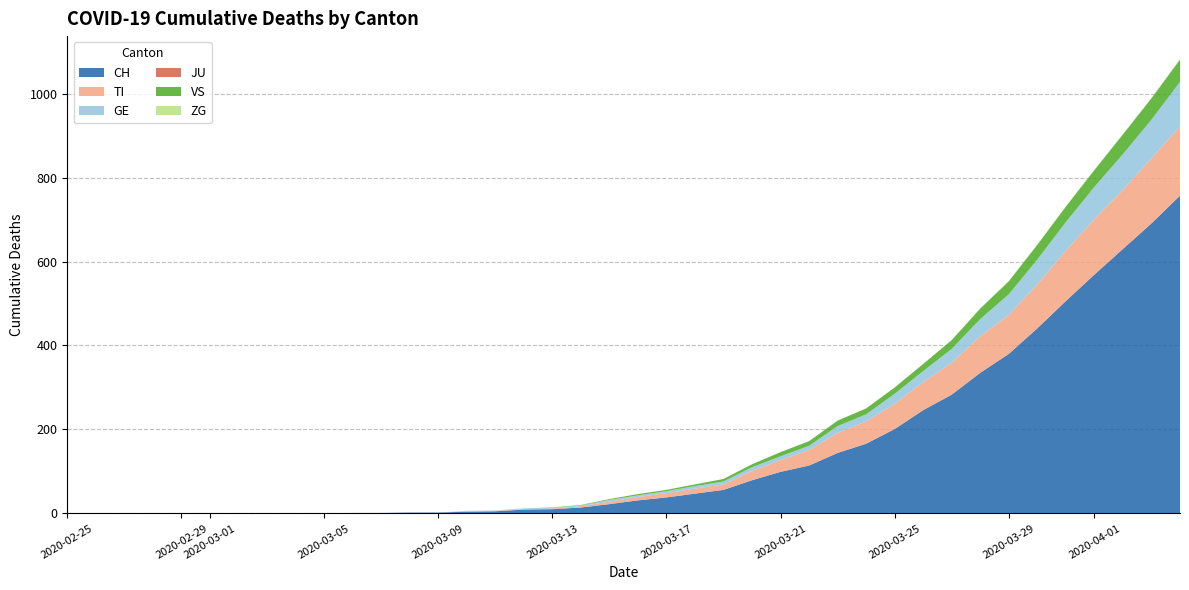

Reading left to right, extract all data points from this chart.

CH: 2020-02-25=0	2020-02-26=0	2020-02-27=0	2020-02-28=0	2020-02-29=0	2020-03-01=0	2020-03-02=0	2020-03-03=0	2020-03-04=0	2020-03-05=0	2020-03-06=1	2020-03-07=1	2020-03-08=2	2020-03-09=2	2020-03-10=4	2020-03-11=5	2020-03-12=9	2020-03-13=10	2020-03-14=14	2020-03-15=22	2020-03-16=31	2020-03-17=38	2020-03-18=47	2020-03-19=56	2020-03-20=79	2020-03-21=99	2020-03-22=114	2020-03-23=144	2020-03-24=166	2020-03-25=201	2020-03-26=246	2020-03-27=283	2020-03-28=335	2020-03-29=380	2020-03-30=441	2020-03-31=506	2020-04-01=569	2020-04-02=630	2020-04-03=691	2020-04-04=757
TI: 2020-02-25=0	2020-02-26=0	2020-02-27=0	2020-02-28=0	2020-02-29=0	2020-03-01=0	2020-03-02=0	2020-03-03=0	2020-03-04=0	2020-03-05=0	2020-03-06=0	2020-03-07=0	2020-03-08=0	2020-03-09=0	2020-03-10=1	2020-03-11=1	2020-03-12=1	2020-03-13=1	2020-03-14=3	2020-03-15=6	2020-03-16=8	2020-03-17=10	2020-03-18=12	2020-03-19=13	2020-03-20=22	2020-03-21=28	2020-03-22=37	2020-03-23=48	2020-03-24=53	2020-03-25=60	2020-03-26=67	2020-03-27=76	2020-03-28=87	2020-03-29=93	2020-03-30=105	2020-03-31=120	2020-04-01=132	2020-04-02=141	2020-04-03=155	2020-04-04=165
GE: 2020-02-25=0	2020-02-26=0	2020-02-27=0	2020-02-28=0	2020-02-29=0	2020-03-01=0	2020-03-02=0	2020-03-03=0	2020-03-04=0	2020-03-05=0	2020-03-06=0	2020-03-07=0	2020-03-08=0	2020-03-09=0	2020-03-10=1	2020-03-11=1	2020-03-12=2	2020-03-13=2	2020-03-14=2	2020-03-15=4	2020-03-16=4	2020-03-17=5	2020-03-18=6	2020-03-19=7	2020-03-20=9	2020-03-21=9	2020-03-22=10	2020-03-23=16	2020-03-24=17	2020-03-25=24	2020-03-26=26	2020-03-27=33	2020-03-28=41	2020-03-29=49	2020-03-30=59	2020-03-31=68	2020-04-01=77	2020-04-02=85	2020-04-03=92	2020-04-04=106
JU: 2020-02-25=0	2020-02-26=0	2020-02-27=0	2020-02-28=0	2020-02-29=0	2020-03-01=0	2020-03-02=0	2020-03-03=0	2020-03-04=0	2020-03-05=0	2020-03-06=0	2020-03-07=0	2020-03-08=0	2020-03-09=0	2020-03-10=0	2020-03-11=0	2020-03-12=0	2020-03-13=0	2020-03-14=0	2020-03-15=0	2020-03-16=0	2020-03-17=0	2020-03-18=0	2020-03-19=0	2020-03-20=0	2020-03-21=0	2020-03-22=0	2020-03-23=0	2020-03-24=0	2020-03-25=0	2020-03-26=0	2020-03-27=0	2020-03-28=0	2020-03-29=0	2020-03-30=0	2020-03-31=0	2020-04-01=0	2020-04-02=0	2020-04-03=0	2020-04-04=0
VS: 2020-02-25=0	2020-02-26=0	2020-02-27=0	2020-02-28=0	2020-02-29=0	2020-03-01=0	2020-03-02=0	2020-03-03=0	2020-03-04=0	2020-03-05=0	2020-03-06=0	2020-03-07=0	2020-03-08=0	2020-03-09=0	2020-03-10=0	2020-03-11=0	2020-03-12=0	2020-03-13=1	2020-03-14=1	2020-03-15=2	2020-03-16=3	2020-03-17=3	2020-03-18=4	2020-03-19=6	2020-03-20=7	2020-03-21=10	2020-03-22=11	2020-03-23=13	2020-03-24=14	2020-03-25=15	2020-03-26=17	2020-03-27=21	2020-03-28=25	2020-03-29=31	2020-03-30=35	2020-03-31=37	2020-04-01=40	2020-04-02=47	2020-04-03=51	2020-04-04=53
ZG: 2020-02-25=0	2020-02-26=0	2020-02-27=0	2020-02-28=0	2020-02-29=0	2020-03-01=0	2020-03-02=0	2020-03-03=0	2020-03-04=0	2020-03-05=0	2020-03-06=0	2020-03-07=0	2020-03-08=0	2020-03-09=0	2020-03-10=0	2020-03-11=0	2020-03-12=0	2020-03-13=0	2020-03-14=0	2020-03-15=0	2020-03-16=0	2020-03-17=0	2020-03-18=0	2020-03-19=0	2020-03-20=0	2020-03-21=0	2020-03-22=0	2020-03-23=0	2020-03-24=0	2020-03-25=0	2020-03-26=0	2020-03-27=0	2020-03-28=1	2020-03-29=1	2020-03-30=1	2020-03-31=1	2020-04-01=1	2020-04-02=1	2020-04-03=1	2020-04-04=2